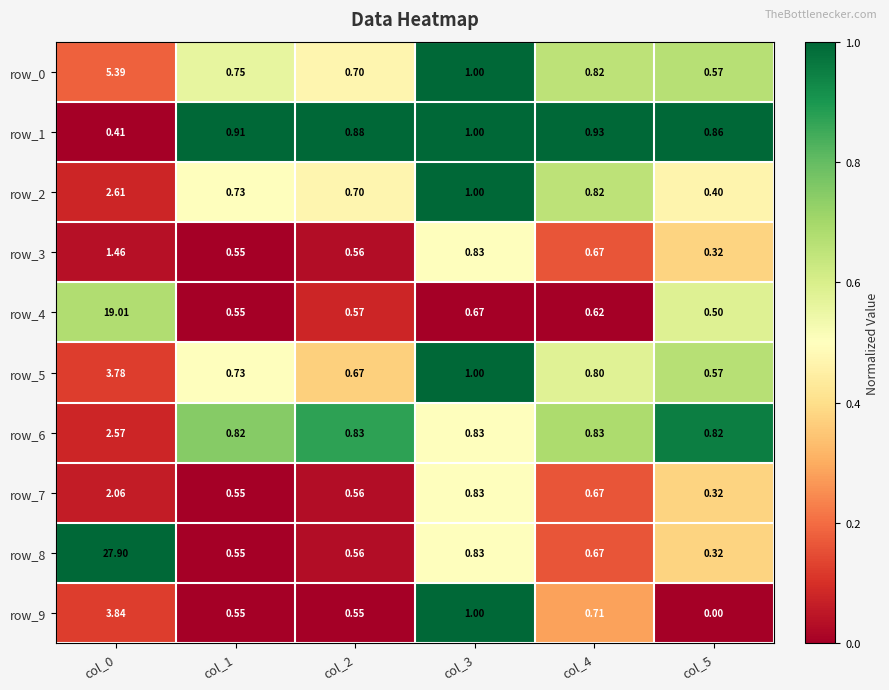

Is the value of row_4 at col_0 greater than the value of row_7 at col_5?

Yes